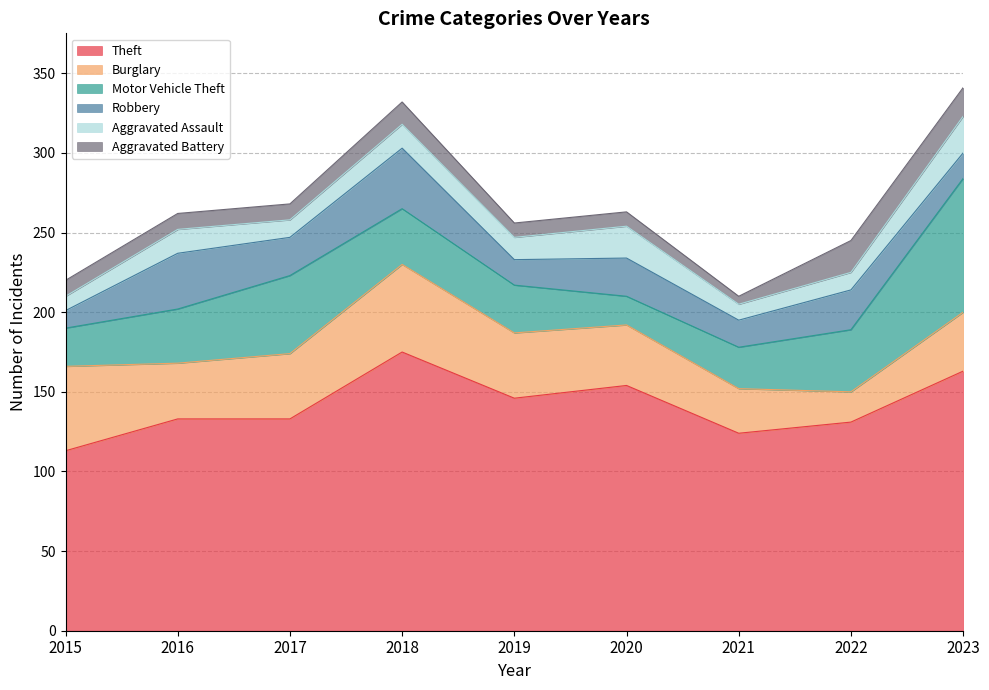

How many interior local valleys does the Robbery series have?

3